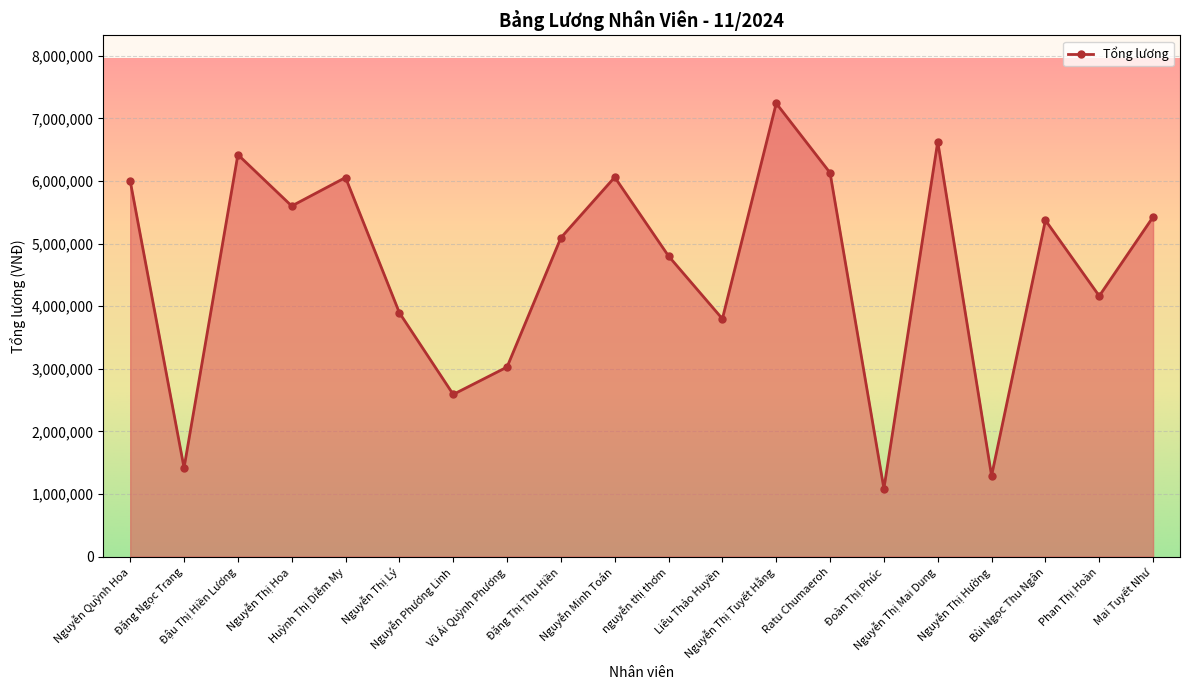

Which category has the lowest value across all series?

Đoàn Thị Phúc